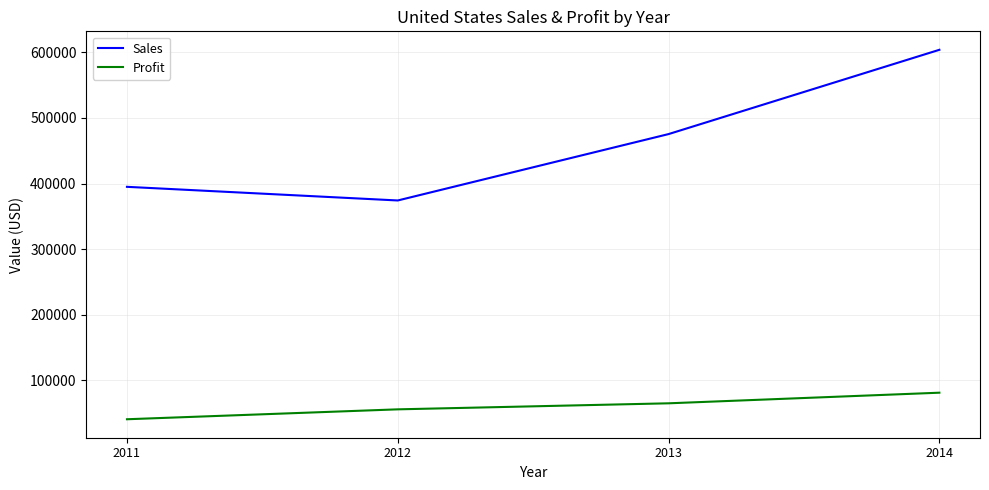

How many distinct data groups are displayed?

2